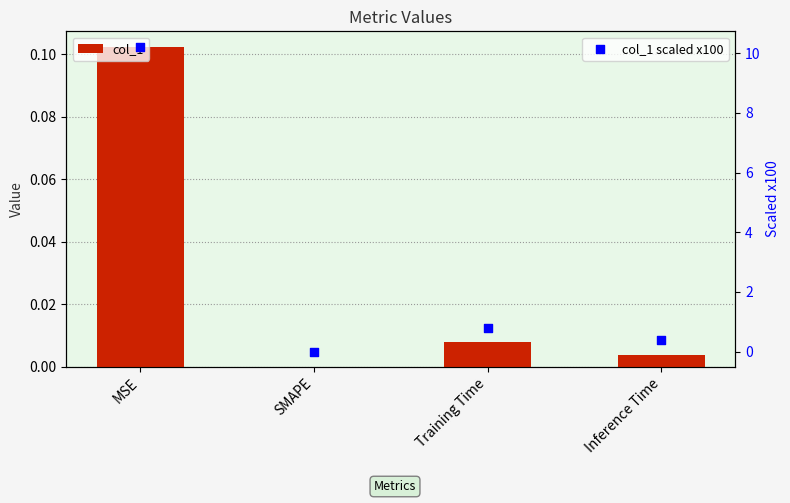

Which series reaches the minimum Y coordinate?

col_1